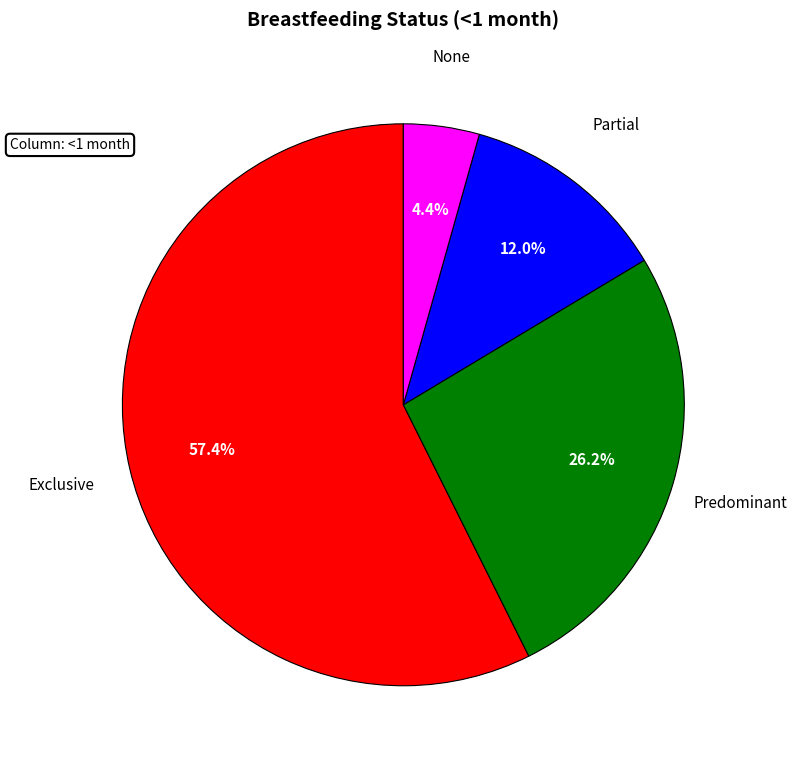

Which category accounts for the majority?

Exclusive